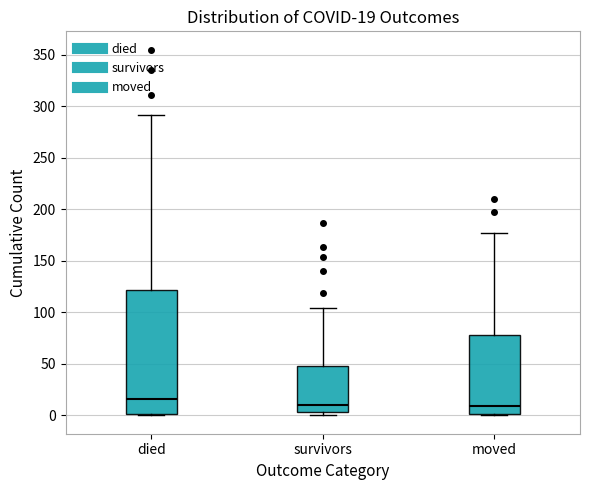

Comparing the boxes themselves (not the whiskers), which one is the tallest?

died